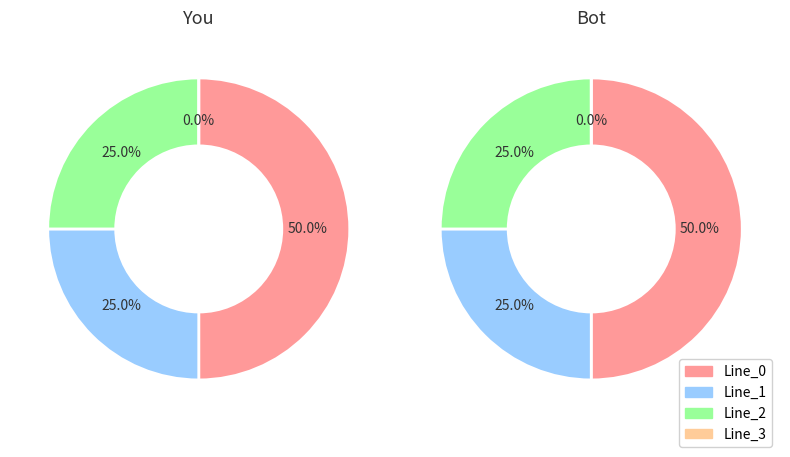

What is the change in value from Line_0 to Line_2?

-0.5